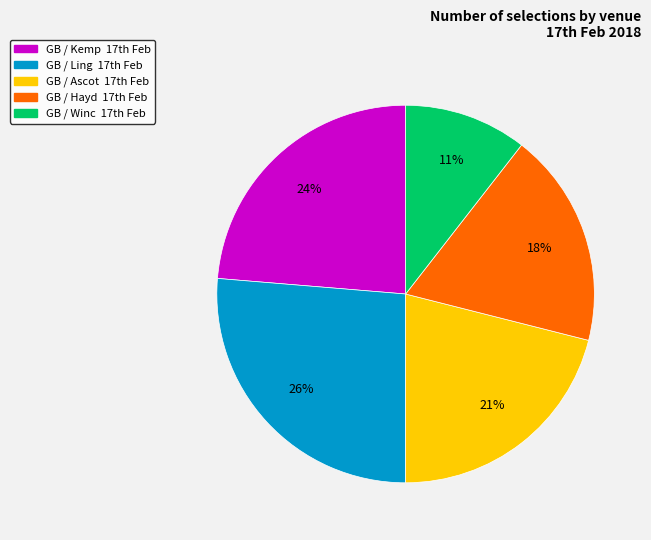

How many segments does this pie chart have?

5